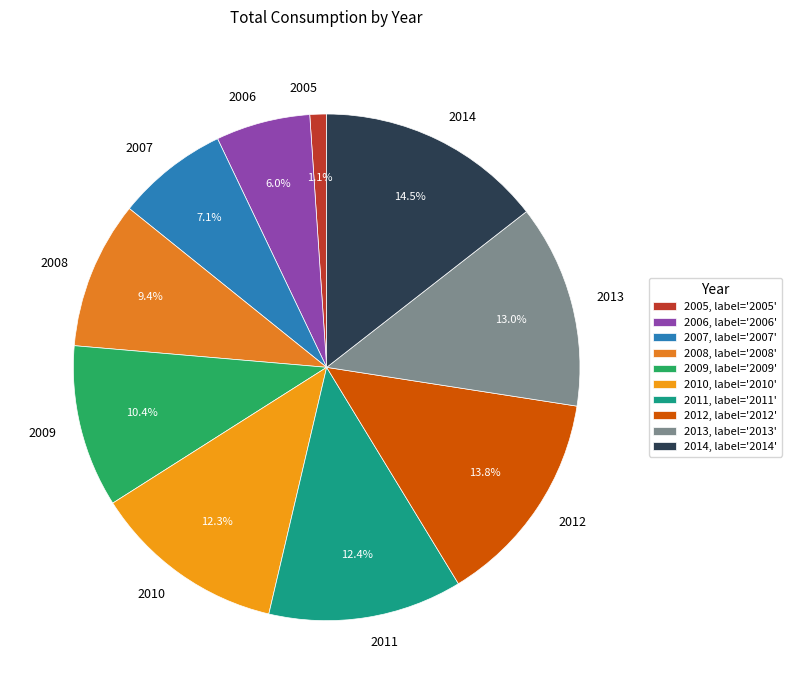

Count the number of slices in the pie.

10